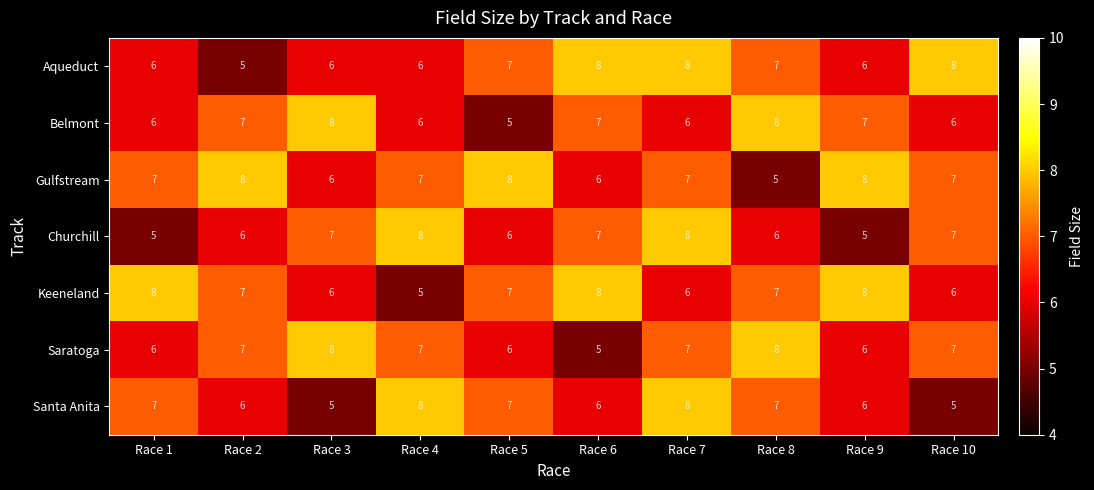

What is the greatest value displayed?

8